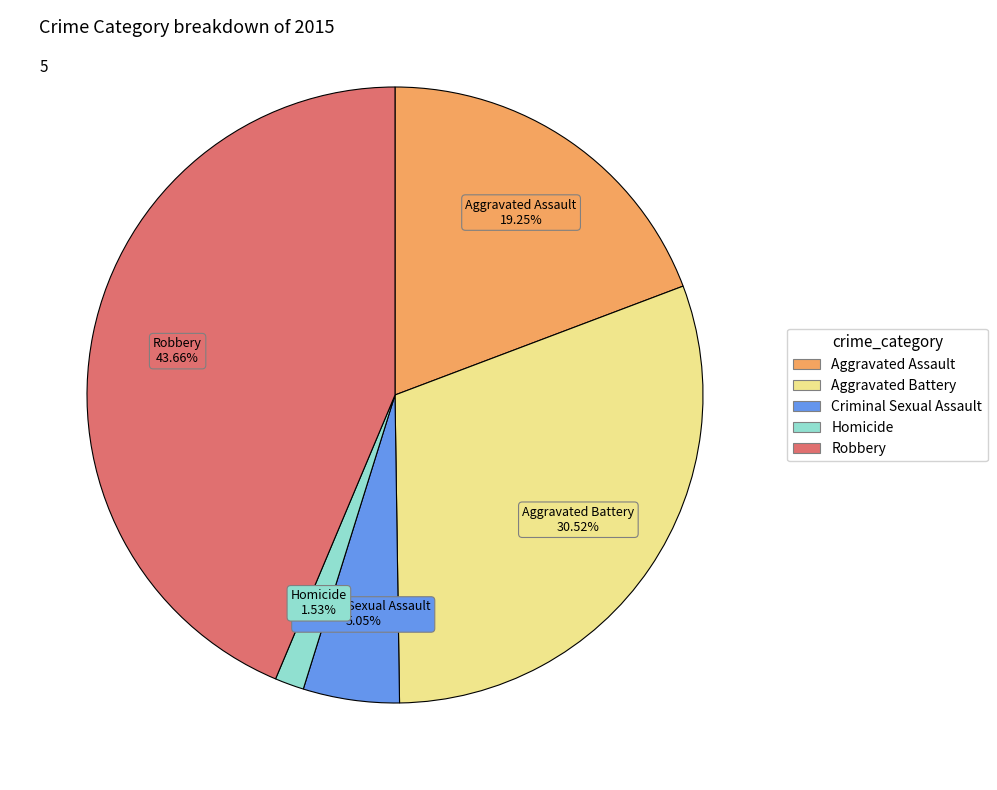

How many slices are in this pie chart?

5